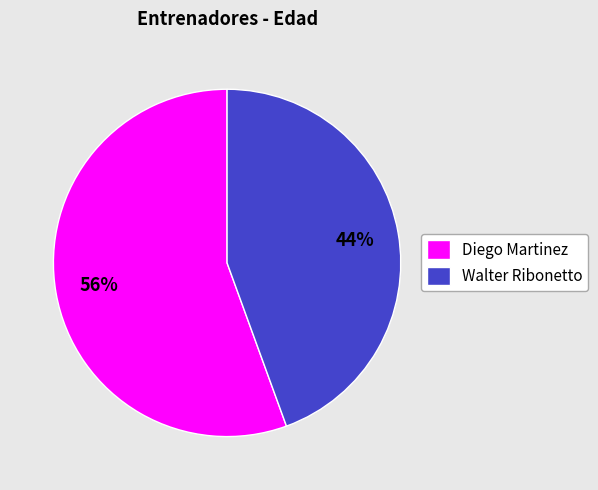

Which category has the smallest portion of the pie?

Walter Ribonetto